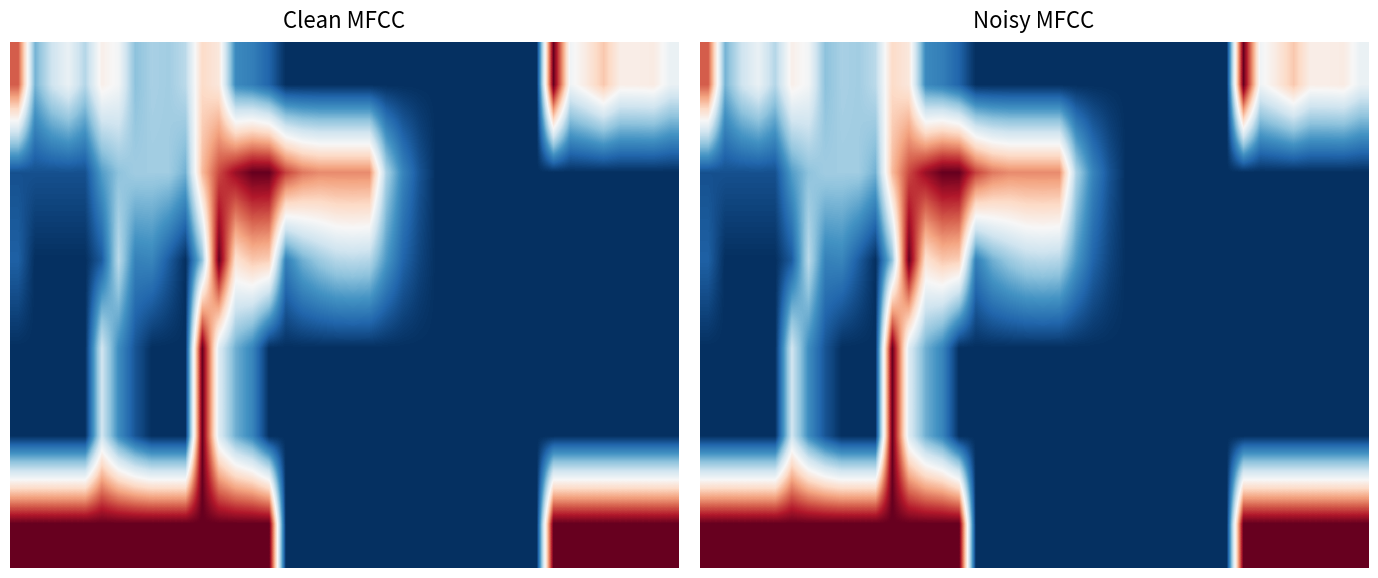

What is the greatest value displayed?

1.0